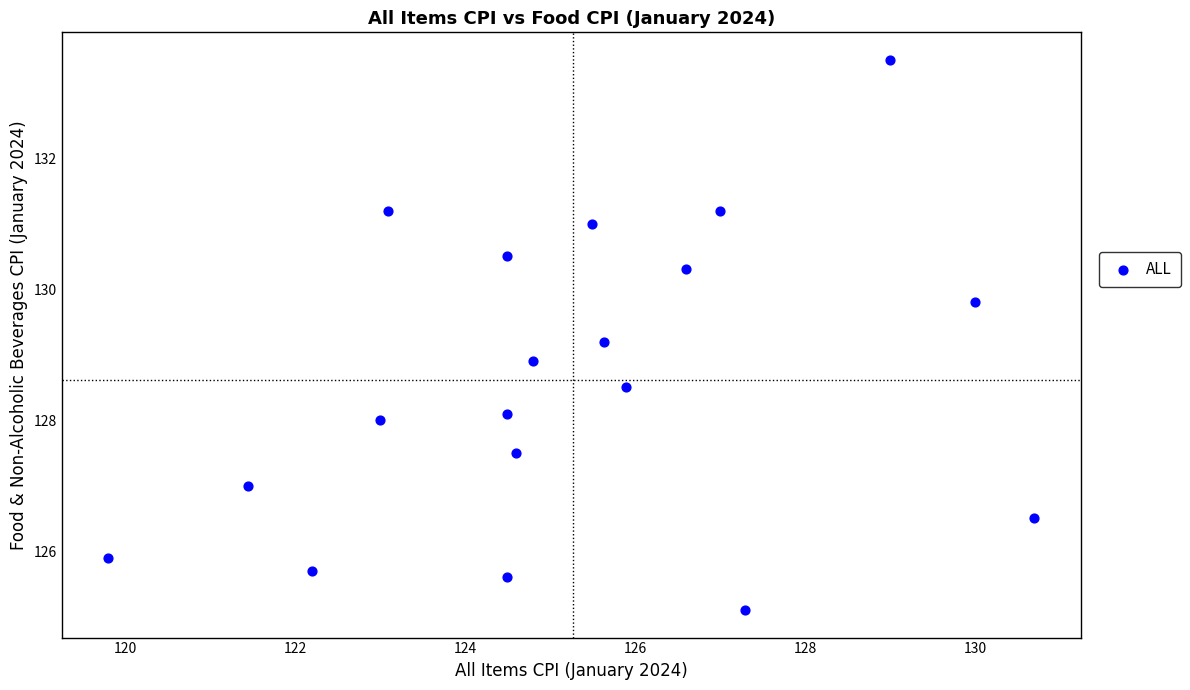

What is the range of X values (max minus min)?

10.9